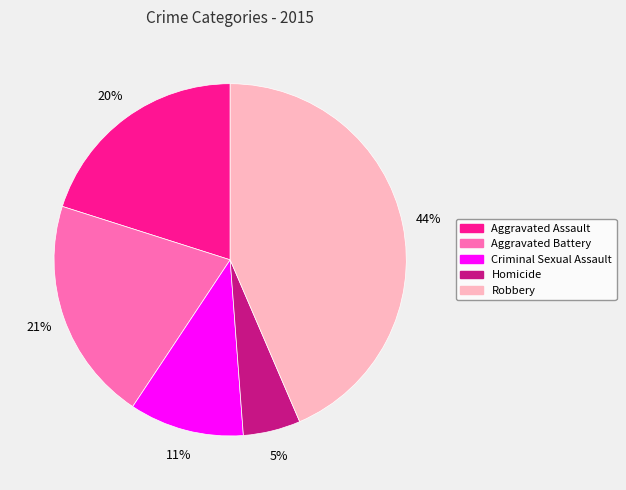

Do Aggravated Battery and Robbery together represent more than half of the pie?

Yes